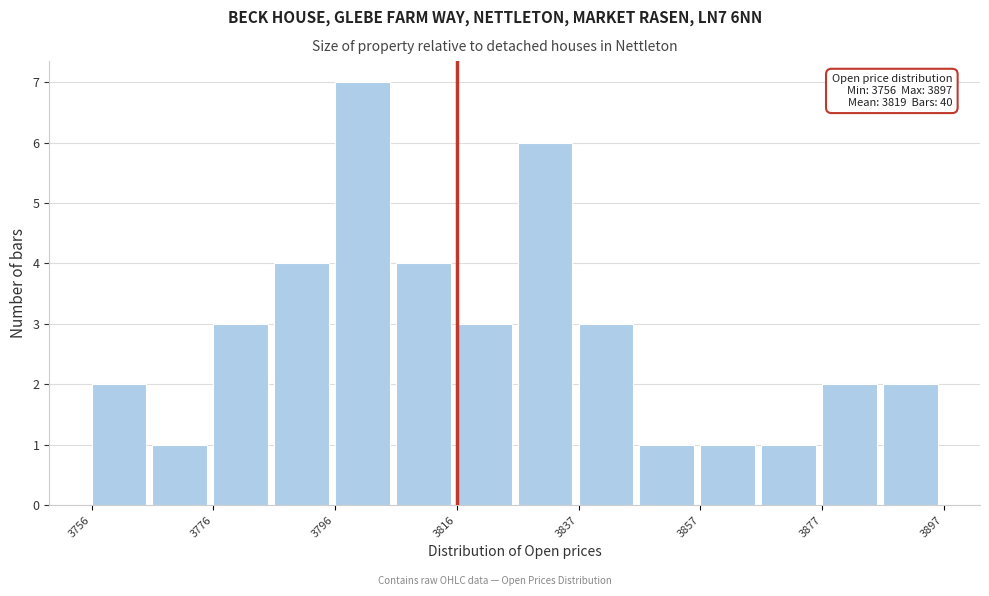

Read against the x-axis, roughly where is the centre of the tallest bar?

3800